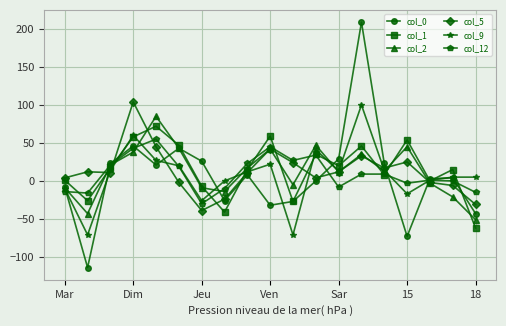

List the series in order of their peak value, lowest first.

col_12, col_1, col_2, col_9, col_5, col_0